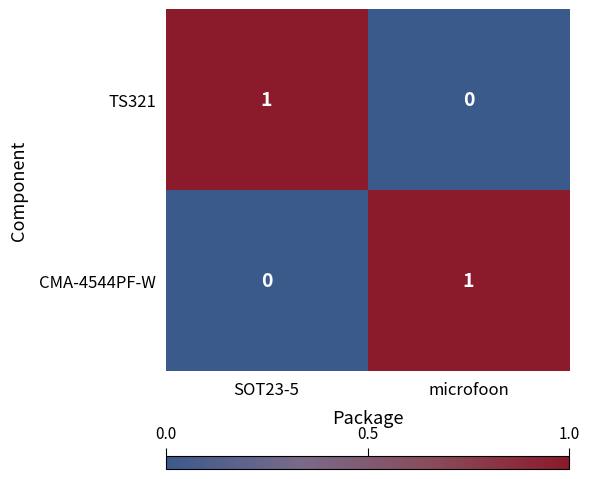

At which label is CMA-4544PF-W closest to 0?

SOT23-5